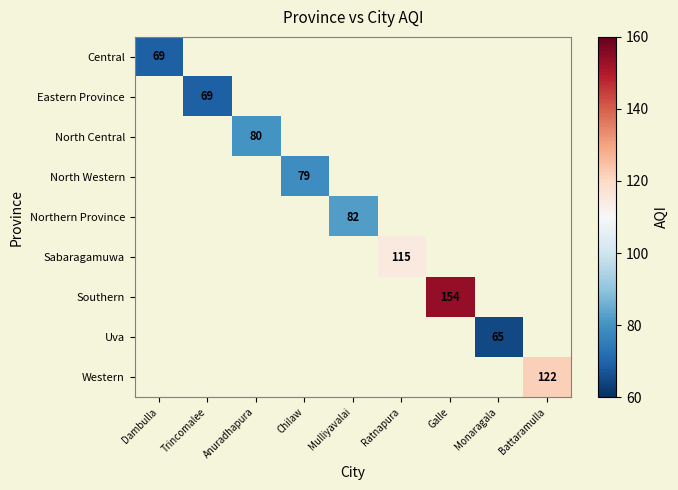

The Western series shows 122 at Battaramulla. True or false?

True